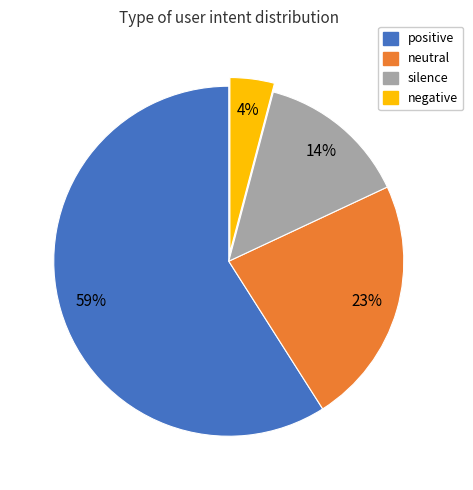

How many segments does this pie chart have?

4